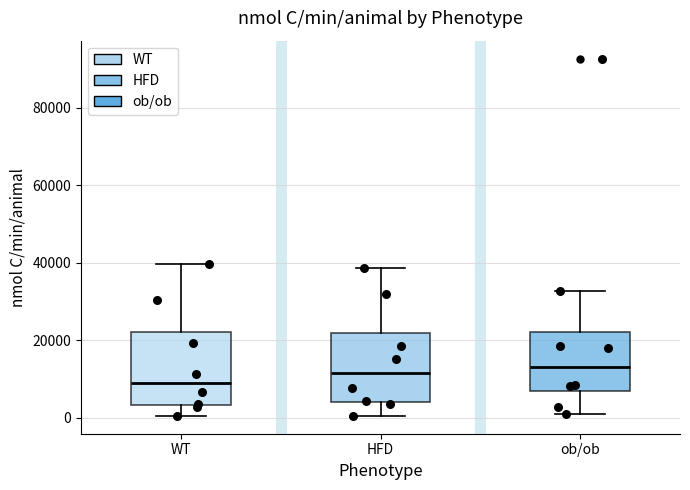

Reading left to right, transcribe this box plot: for each box, give where its median line is, the range the box spans, and where its two whiskers end, as read against the y-axis. The values are not printed on the chart, so give them approximately, as read against the axis.

WT: median 8000, box 4000 to 22000, whiskers 0 to 40000
HFD: median 12000, box 4000 to 22000, whiskers 0 to 38000
ob/ob: median 14000, box 6000 to 22000, whiskers 0 to 32000